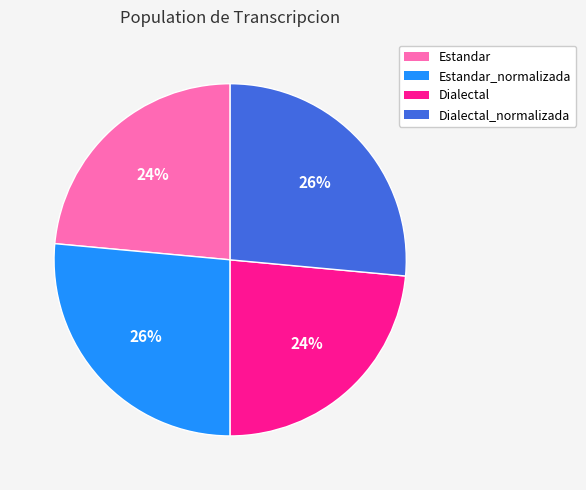

True or false: Dialectal_normalizada accounts for 26% of the total.

True